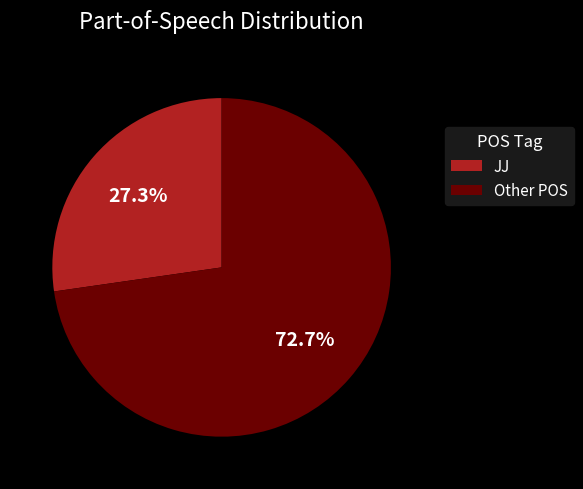

Which slice is the largest?

Other POS